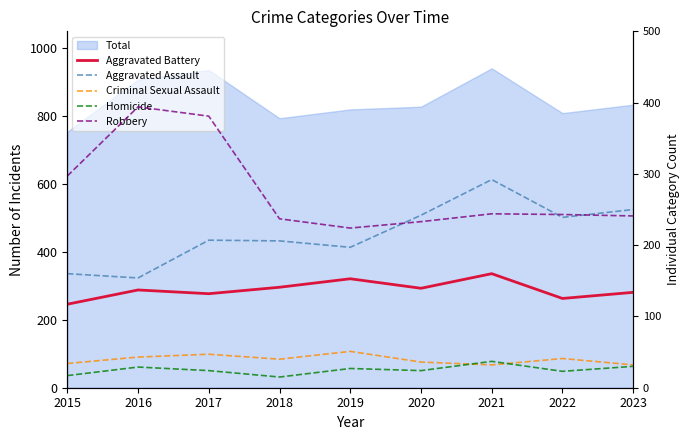

Reading left to right, extract all data points from this chart.

Aggravated Battery: 2015=246	2016=288	2017=277	2018=296	2019=321	2020=293	2021=336	2022=263	2023=281
Aggravated Assault: 2015=160	2016=154	2017=207	2018=206	2019=197	2020=242	2021=292	2022=239	2023=250
Criminal Sexual Assault: 2015=34	2016=43	2017=47	2018=40	2019=51	2020=36	2021=32	2022=41	2023=32
Homicide: 2015=17	2016=29	2017=24	2018=15	2019=27	2020=24	2021=37	2022=23	2023=30
Robbery: 2015=297	2016=394	2017=381	2018=237	2019=224	2020=233	2021=244	2022=243	2023=241